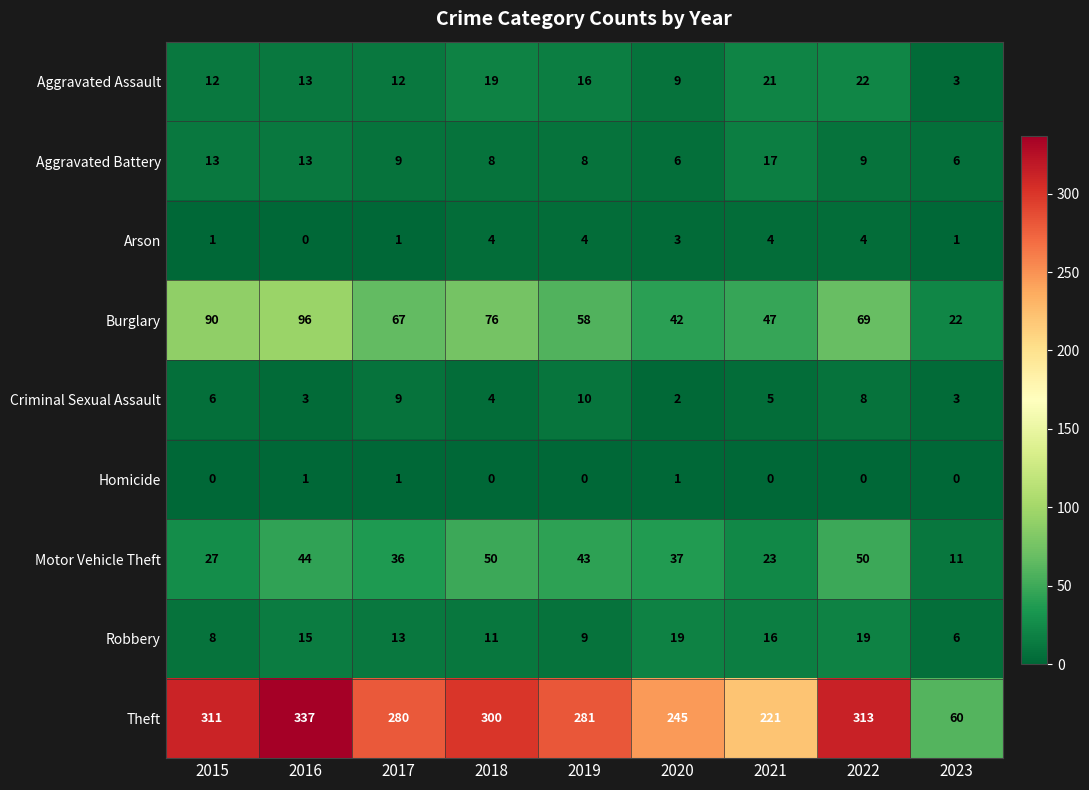

At which category does the chart reach its peak across all series?

2016